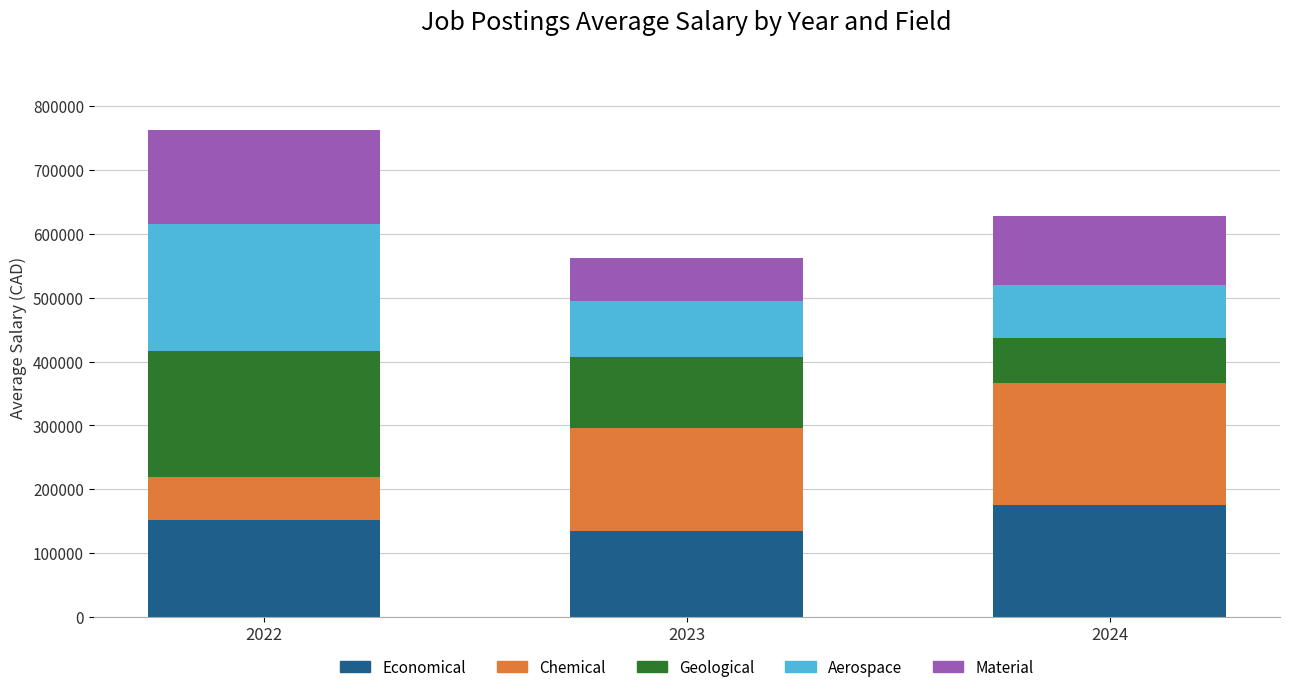

Reading right to left, list the values for the Economical series.

176000	135000	152500